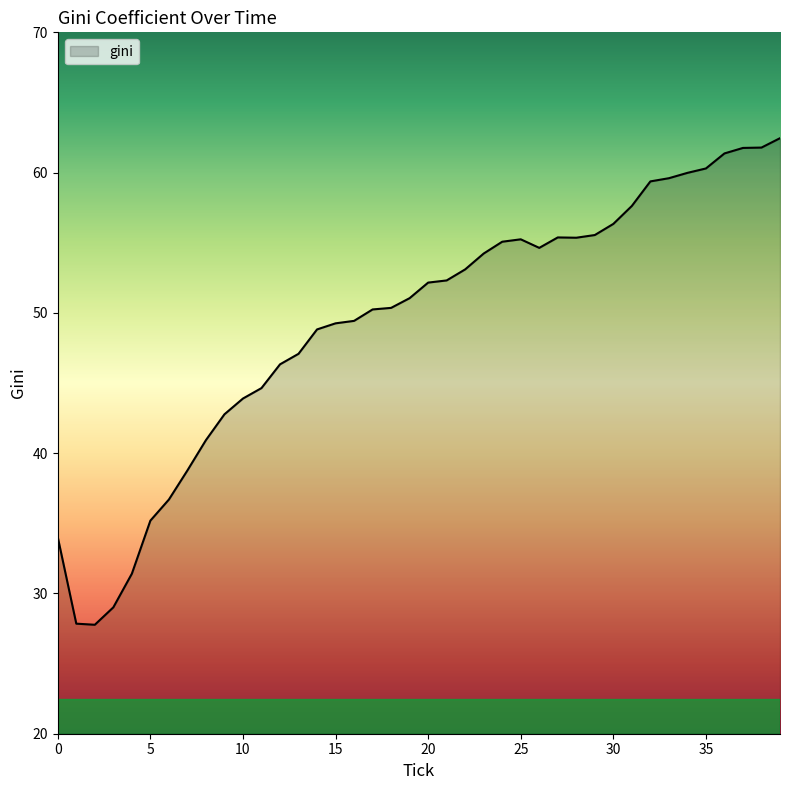

What is the minimum value shown in the chart?

27.8